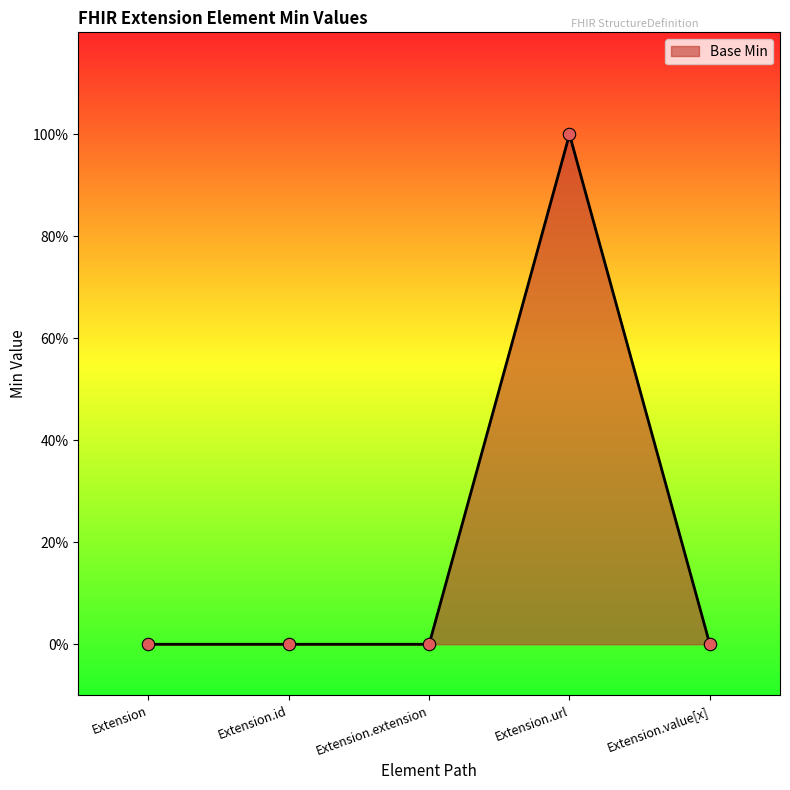

Does the chart have visible grid lines?

No